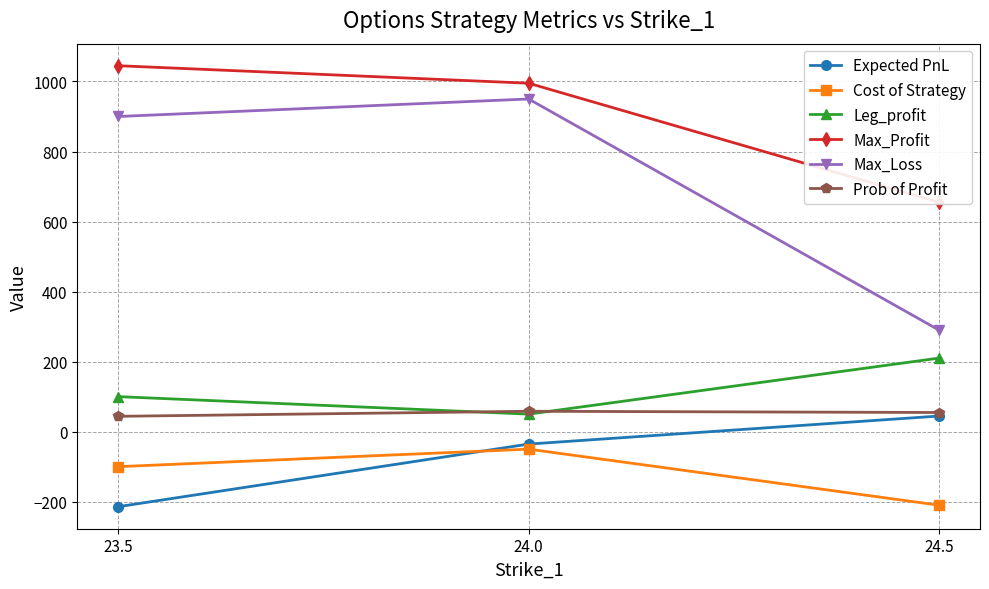

Is the value of Prob of Profit at 24.0 greater than the value of Max_Profit at 24.0?

No